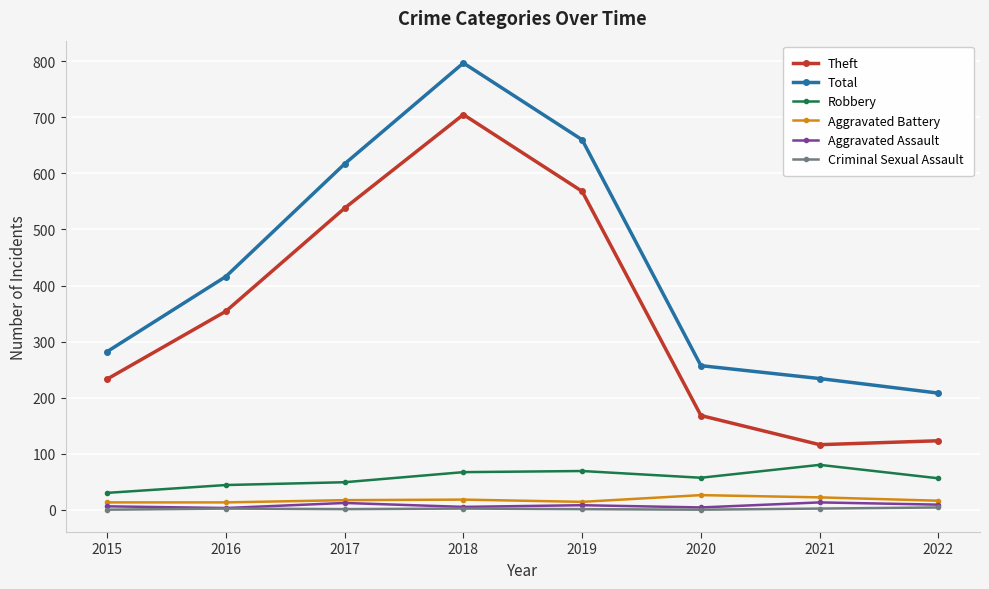

True or false: Total and Theft intersect in this chart.

False